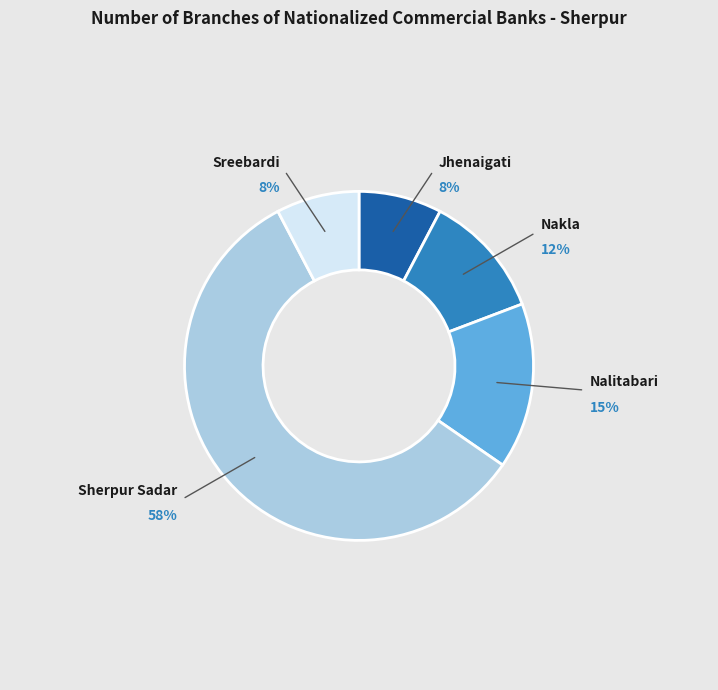

Which slice represents more than half of the pie?

Sherpur Sadar